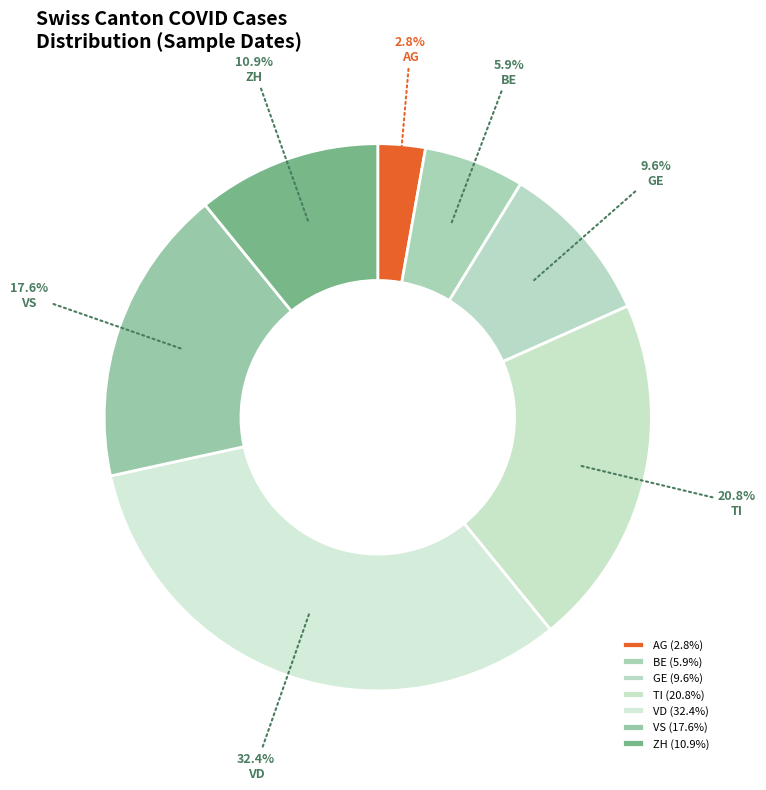

Count the number of slices in the pie.

7